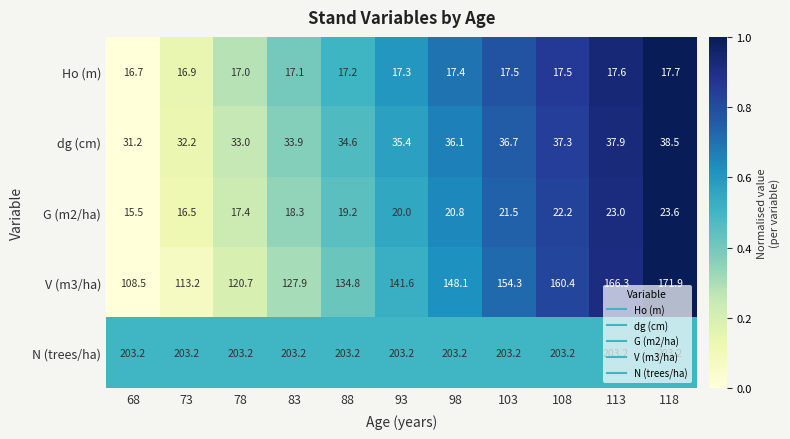

How many values in the V (m3/ha) series exceed 141?

6